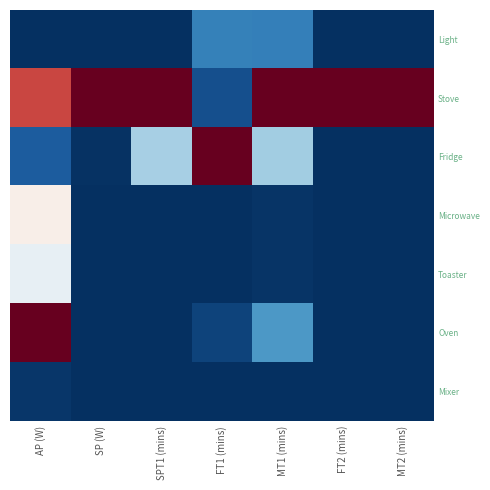

Between FT1 (mins) and FT2 (mins), which is larger?

FT1 (mins)